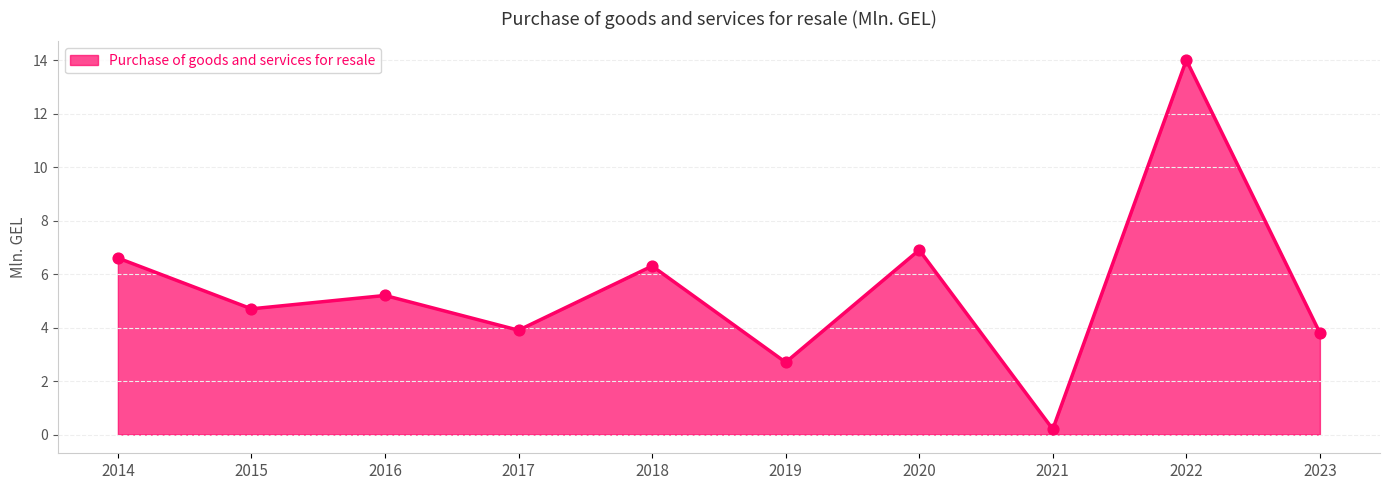

Between 2018 and 2023, which is larger?

2018